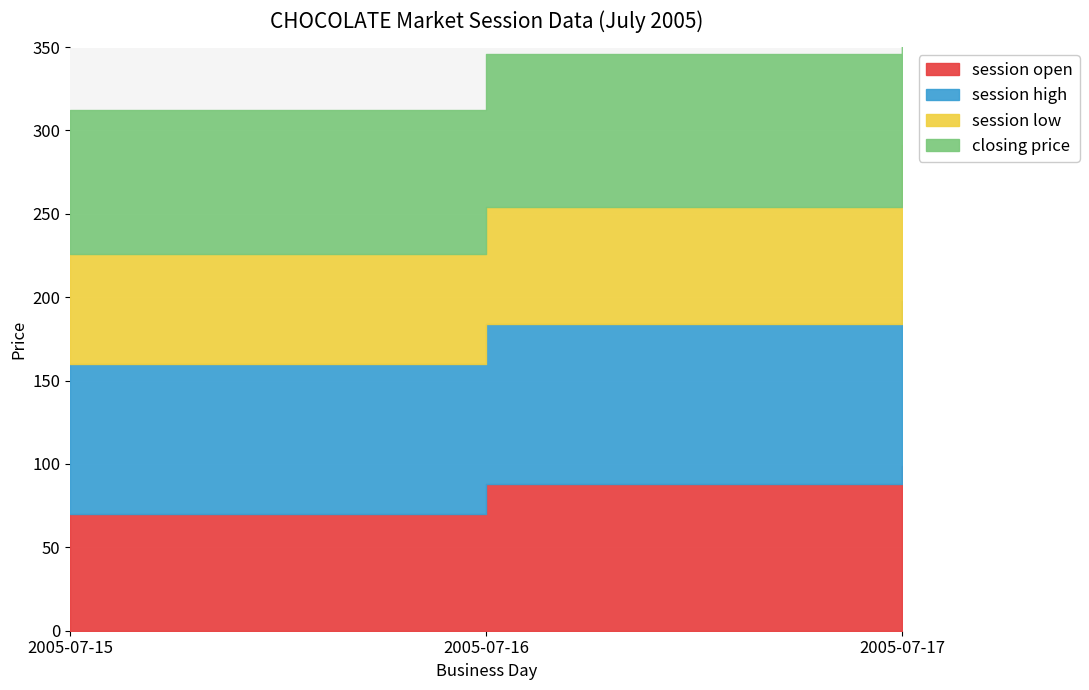

Count the number of data series in this chart.

4